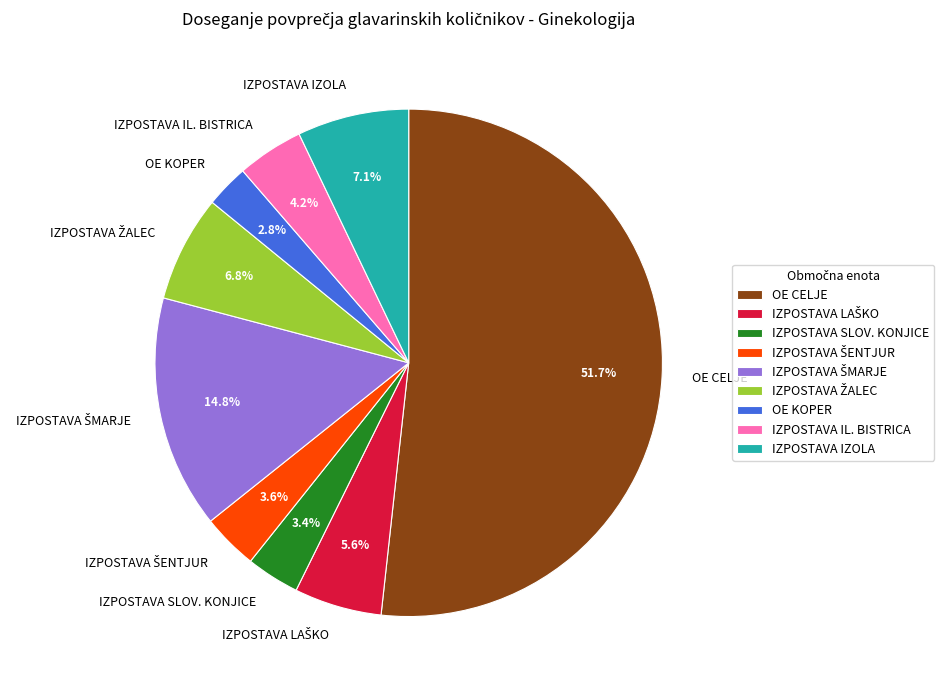

What is the smallest slice in the pie chart?

OE KOPER